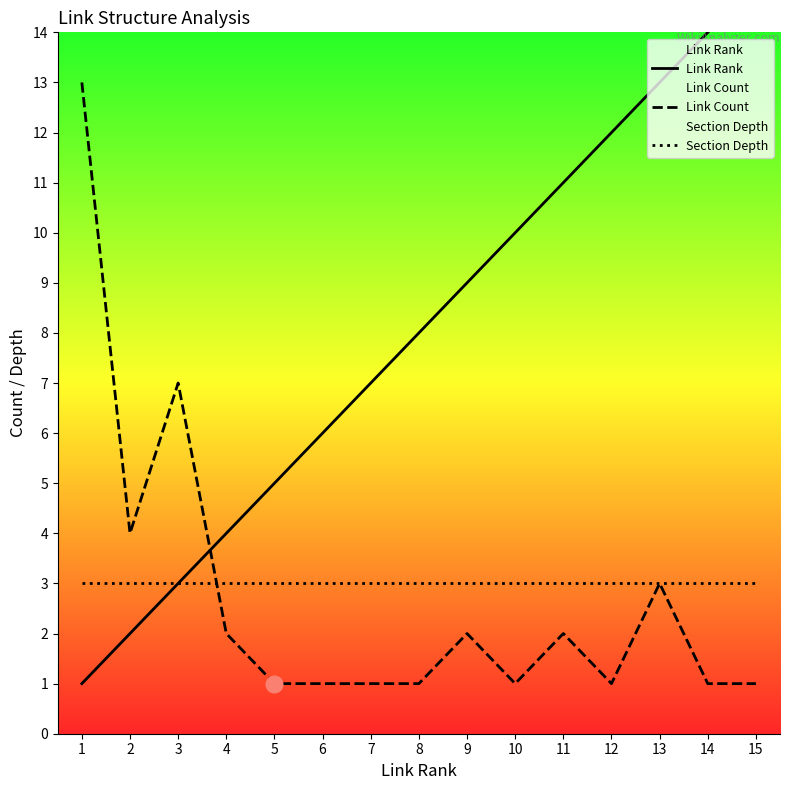

What is the difference between the Link Rank values at 9 and 14?

5